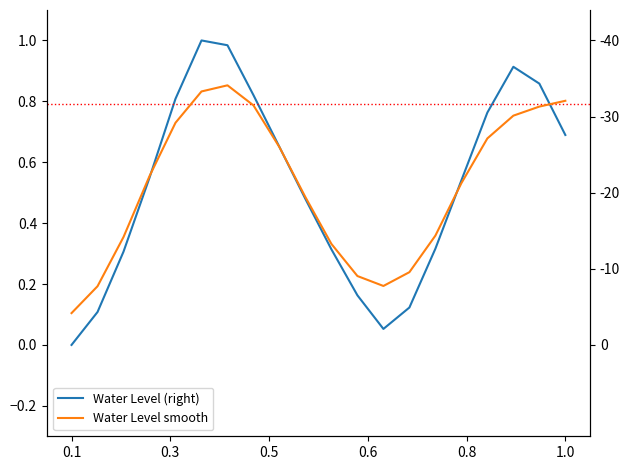

What is the difference between the second highest and minimum values in the Water Level norm (right) series?

1.0